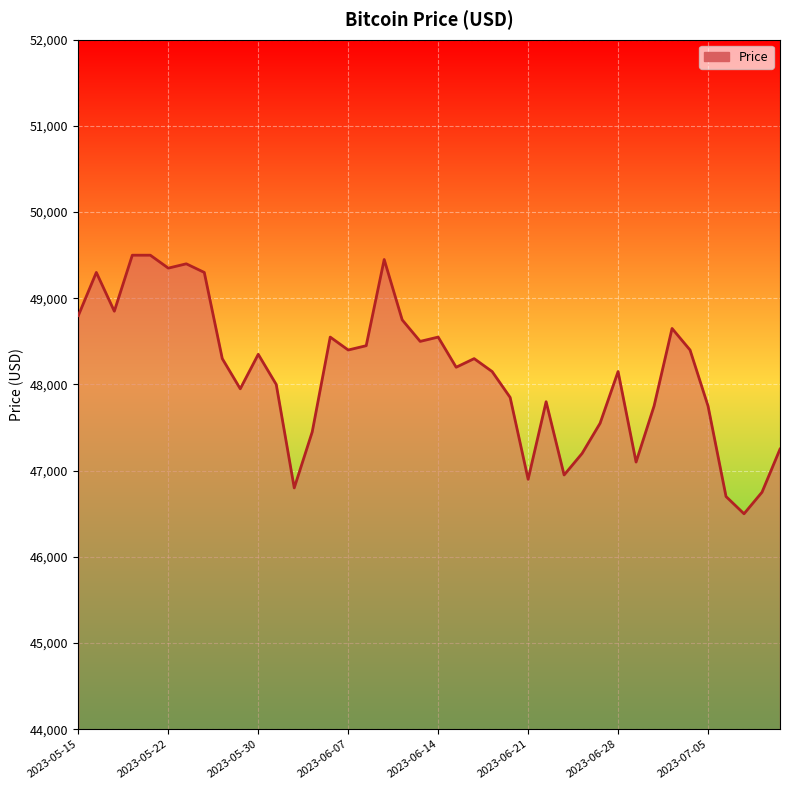

What is the greatest value displayed?

49500